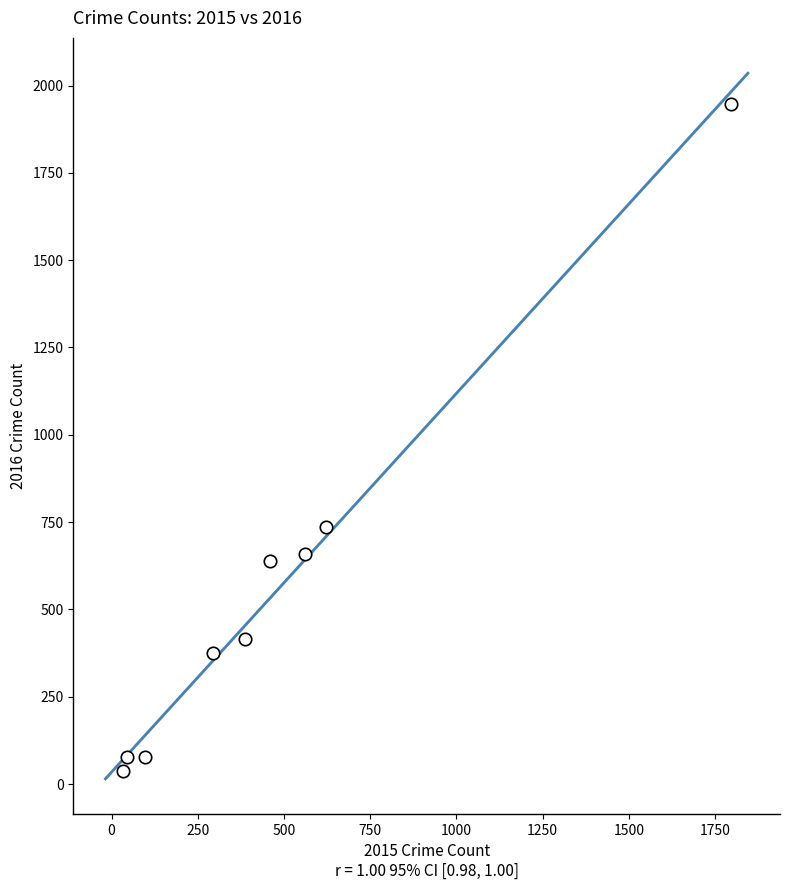

What Y value in the scatter plot is closest to 992?

736